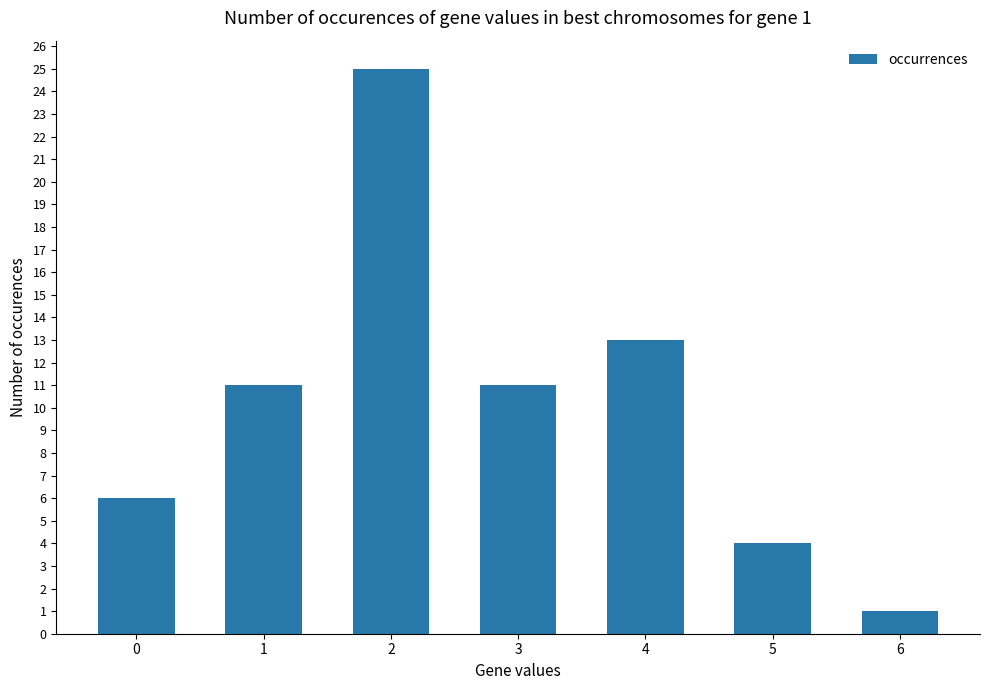

At which label is the value closest to 13?

4